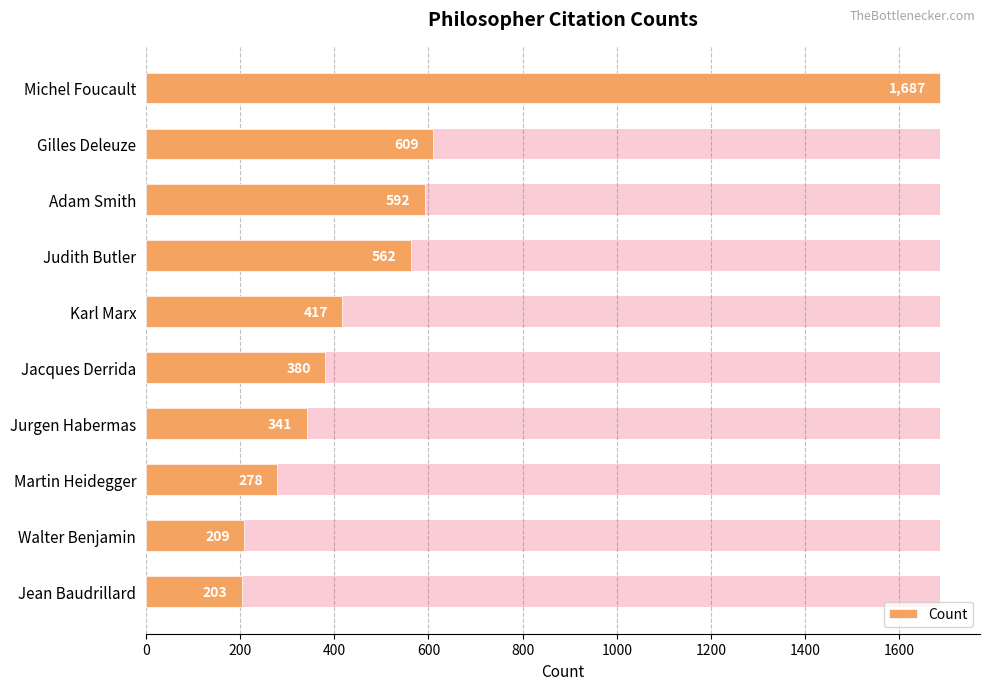

What is the value of the 6th bar from the left?

380